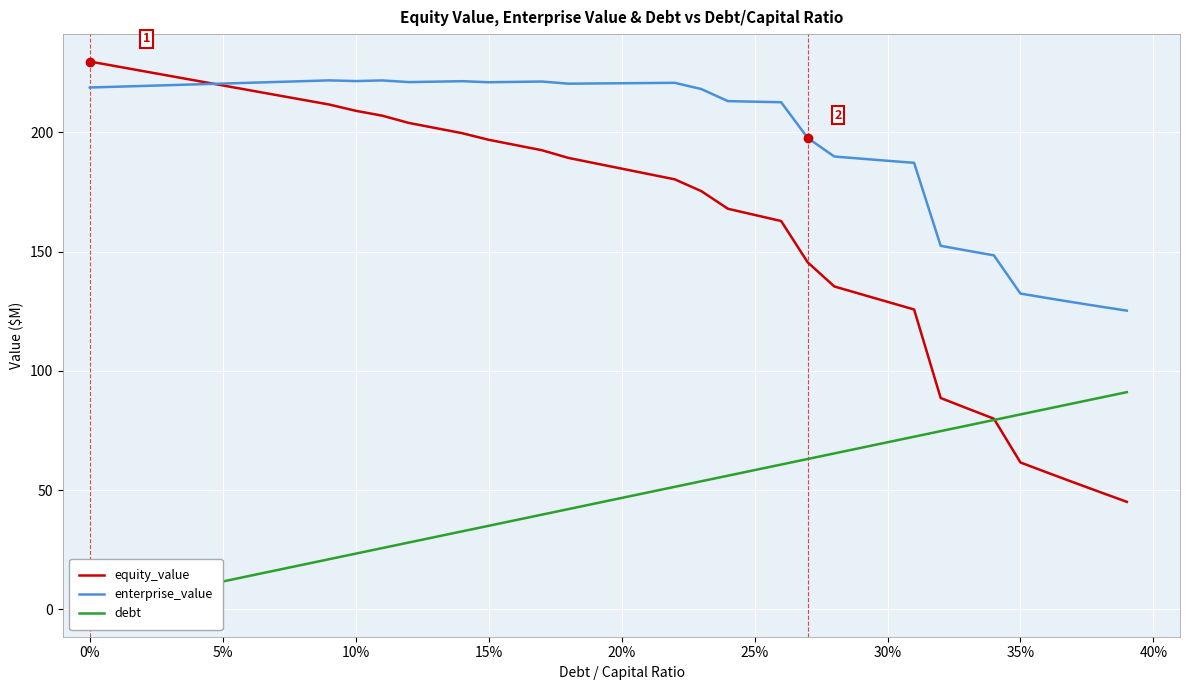

The value of equity_value at 25% is 165.4. True or false?

True